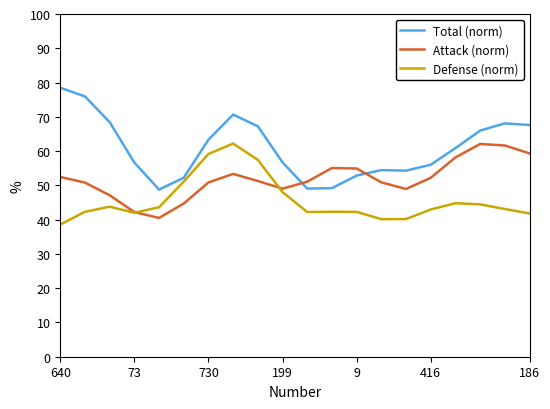

List the series in order of their overall mean, lowest first.

Defense (norm), Attack (norm), Total (norm)